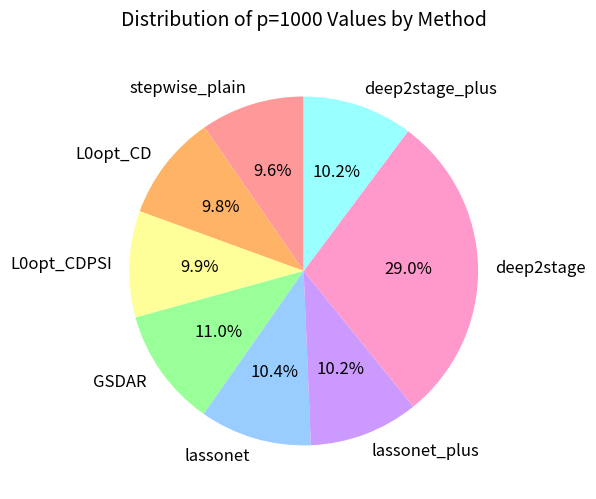

What is the largest slice in the pie chart?

deep2stage